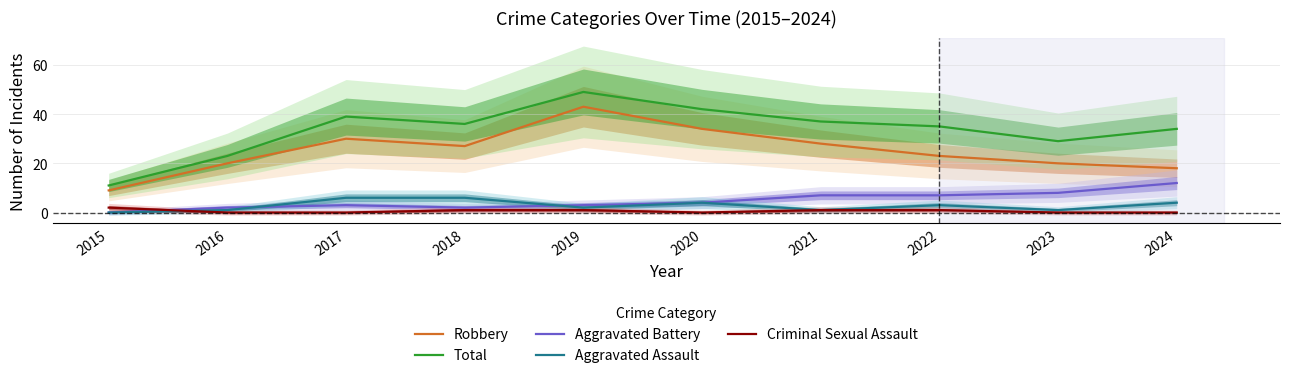

What is the sum of the Total values at 2018 and 2021?

73